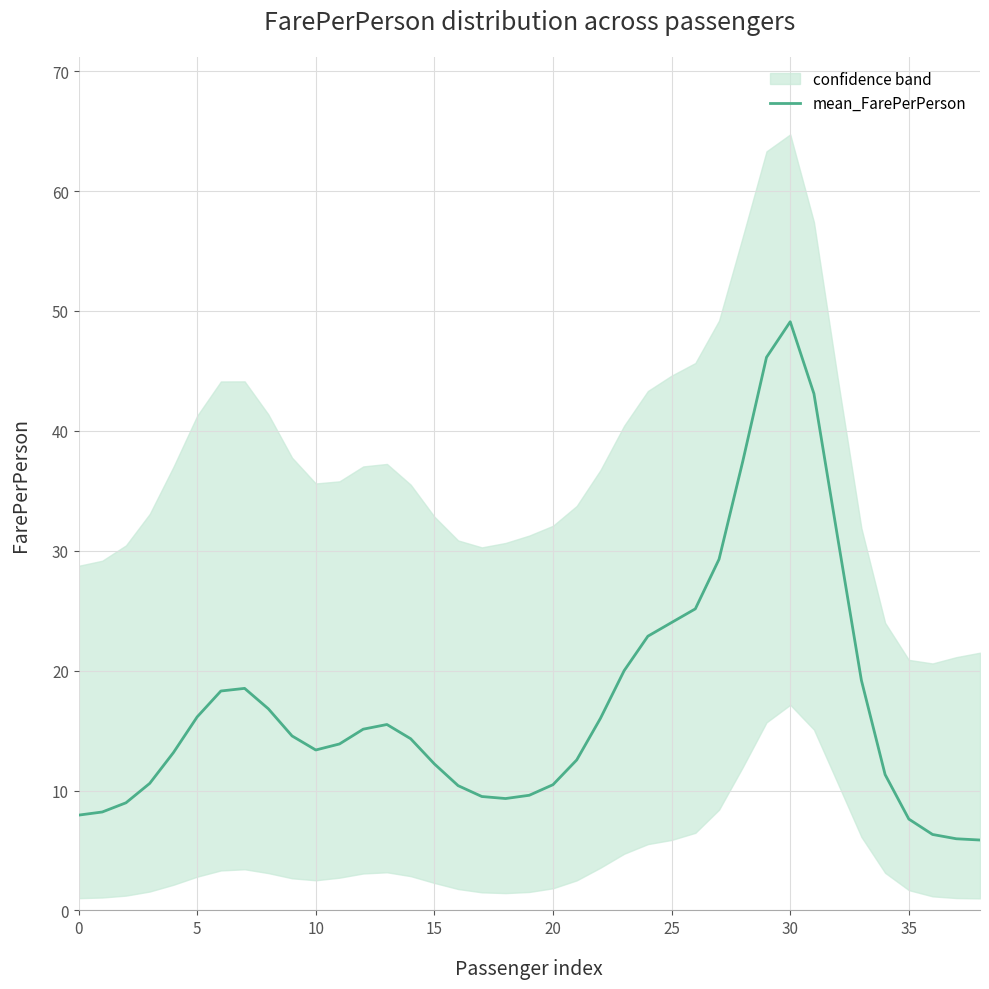

How many values exceed 14?

20